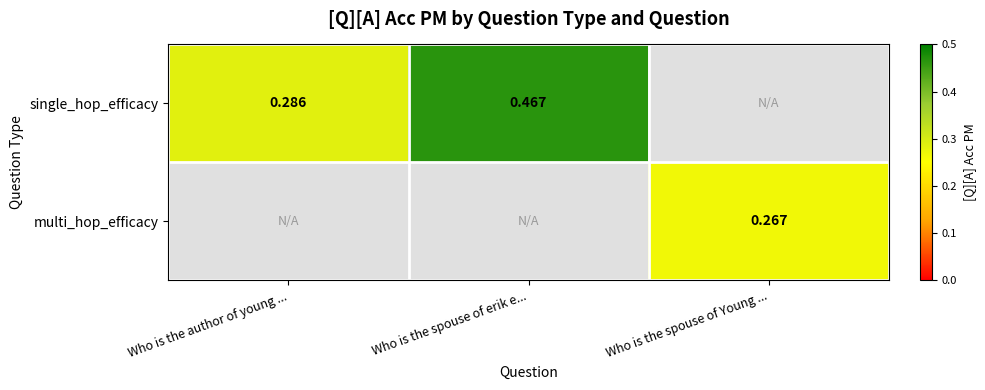

At which label does single_hop_efficacy reach its peak?

Who is the spouse of erik e...